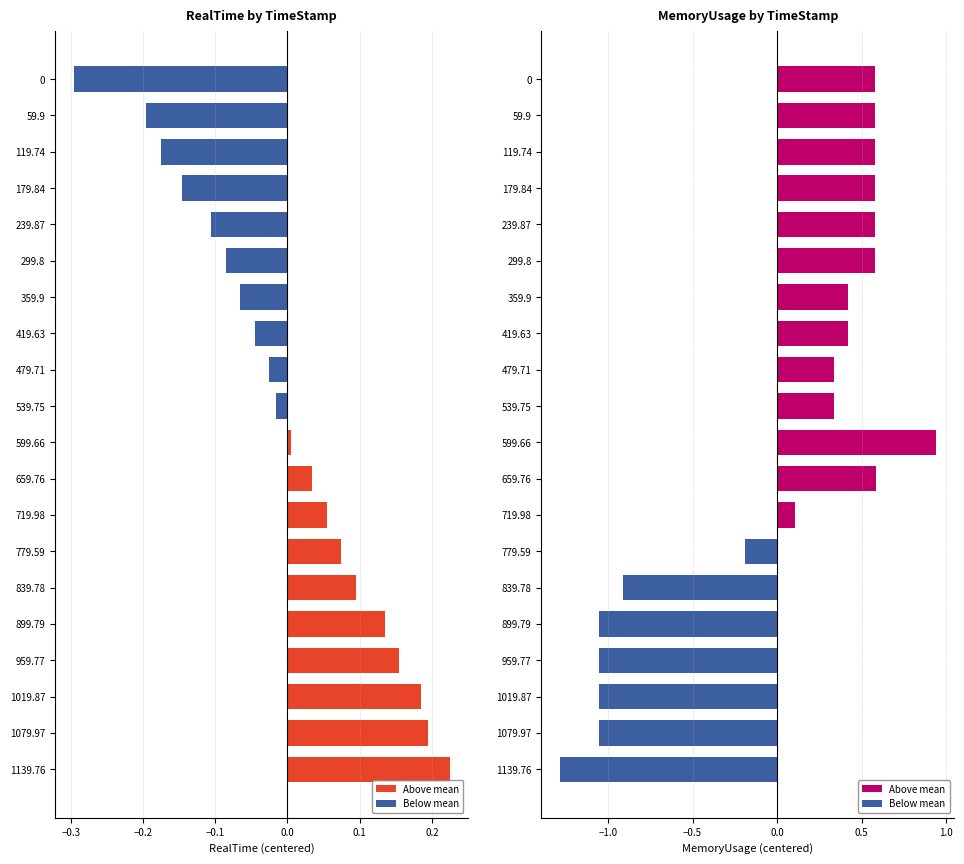

Reading left to right, extract all data points from this chart.

RealTime: -0.3	-0.2	-0.2	-0.1	-0.1	-0.1	-0.1	-0.0	-0.0	-0.0	0.0	0.0	0.1	0.1	0.1	0.1	0.2	0.2	0.2	0.2
MemoryUsage: 0.6	0.6	0.6	0.6	0.6	0.6	0.4	0.4	0.3	0.3	0.9	0.6	0.1	-0.2	-0.9	-1.1	-1.1	-1.1	-1.1	-1.3